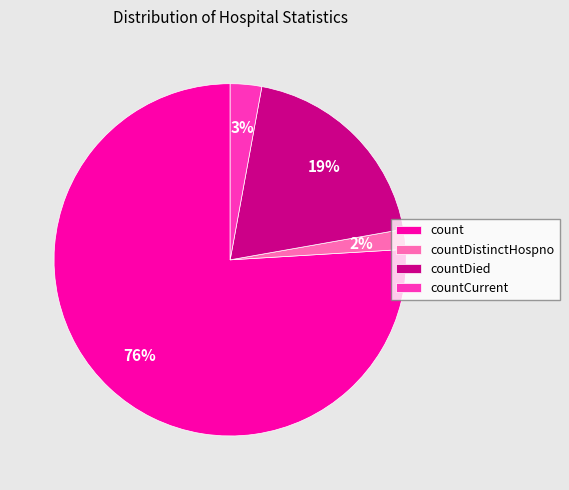

Do countCurrent and countDied together represent more than half of the pie?

No